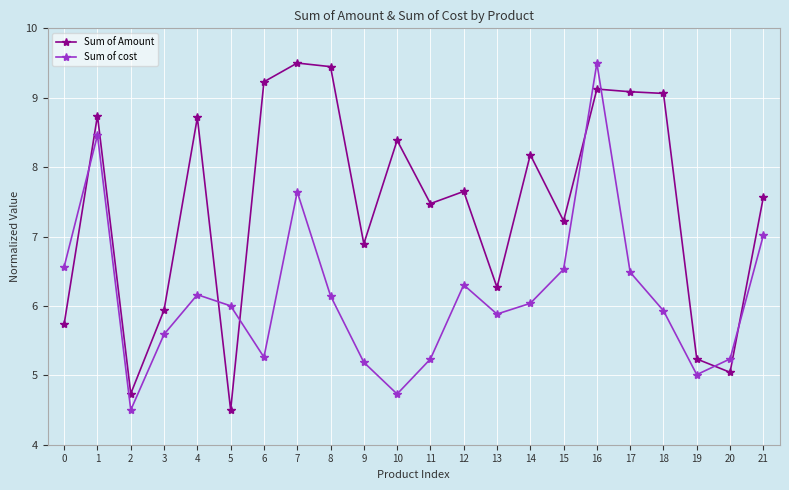

What is the greatest value displayed?

9.5